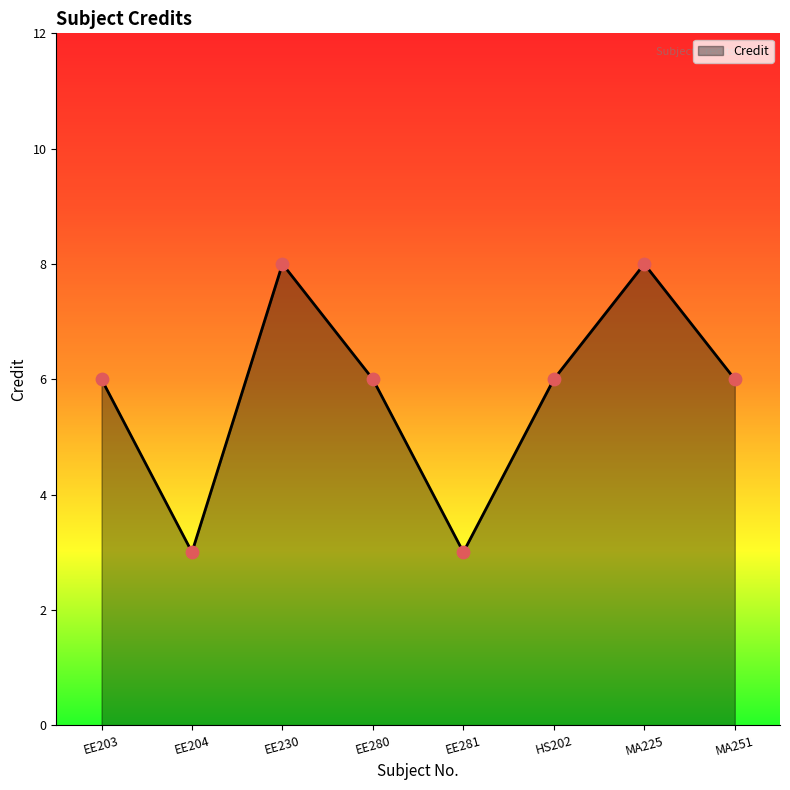

Approximately how many times larger is the value at EE280 compared to HS202?

1.0